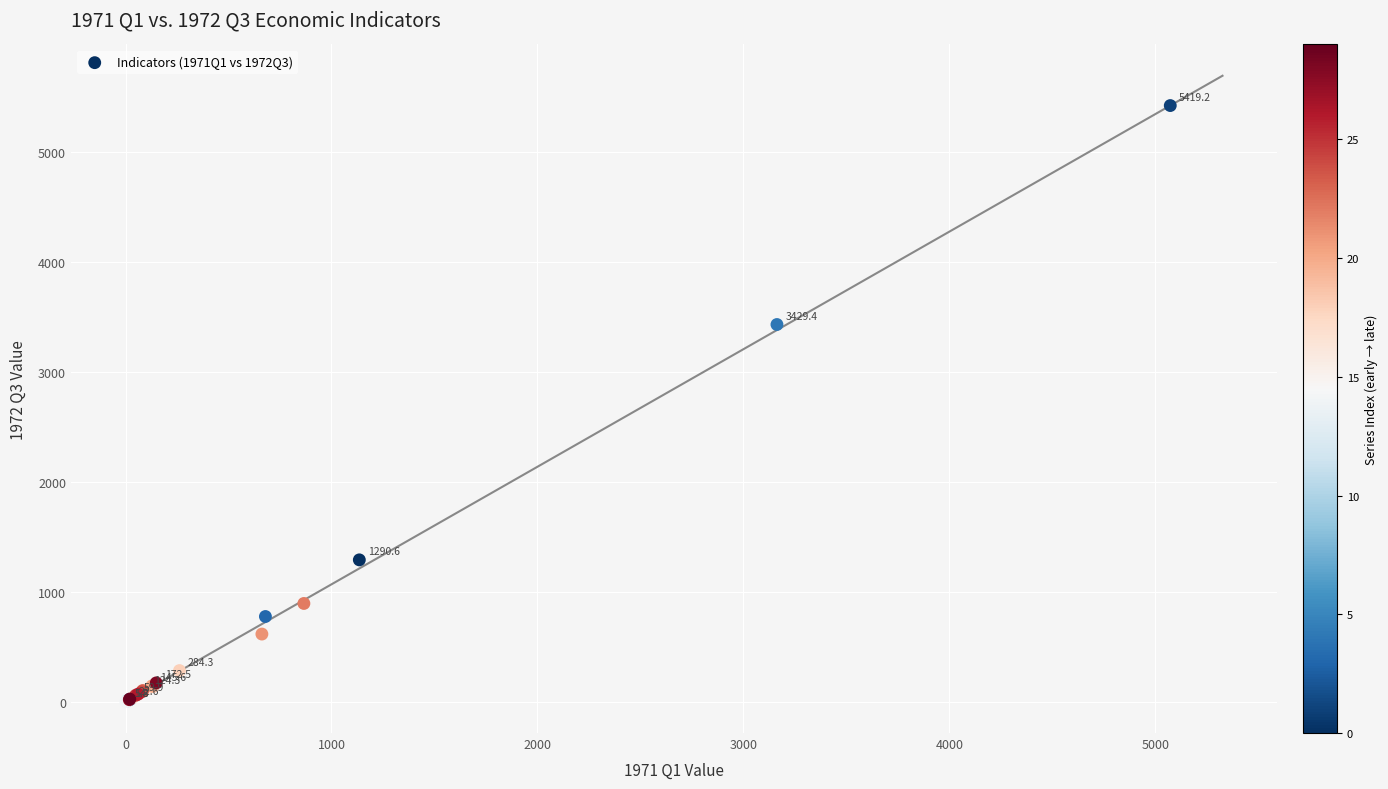

What Y value in the scatter plot is closest to 2710?

3429.4